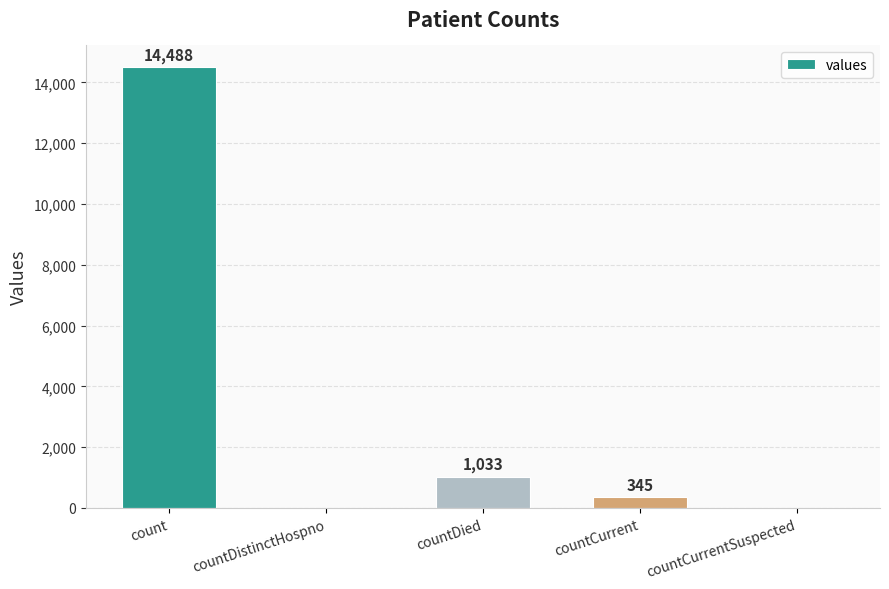

How many distinct data groups are displayed?

1